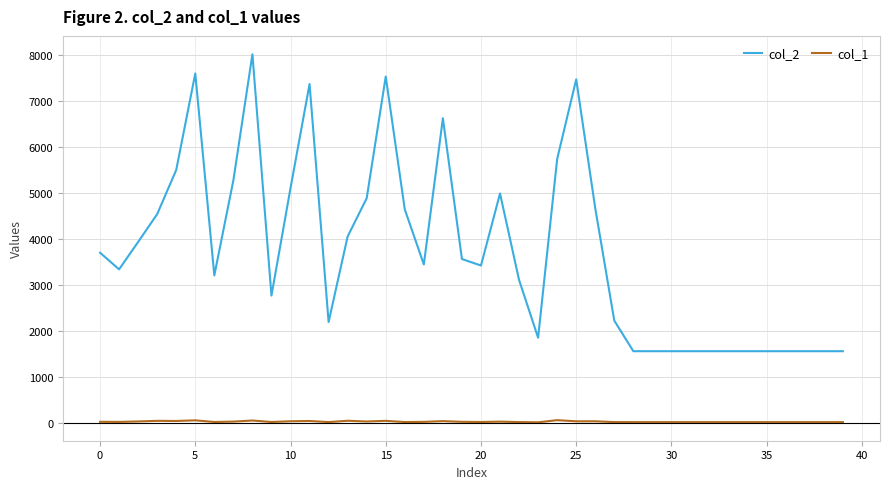

What is the maximum value shown in the chart?

8014